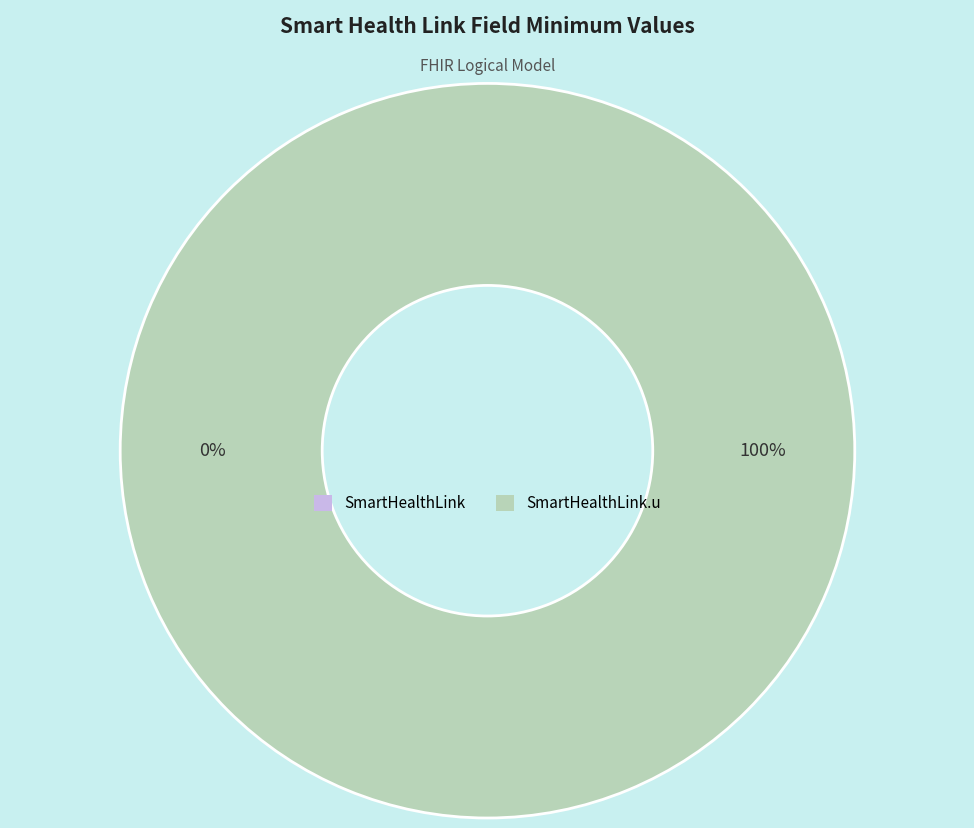

The SmartHealthLink slice represents 1% of the pie. True or false?

False